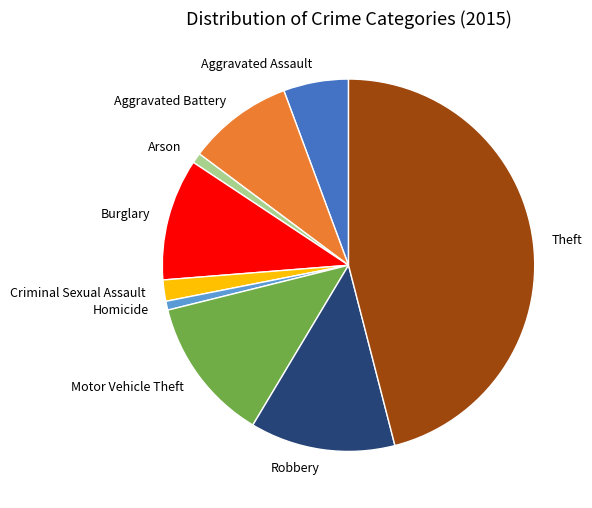

True or false: Aggravated Assault accounts for 1% of the total.

False